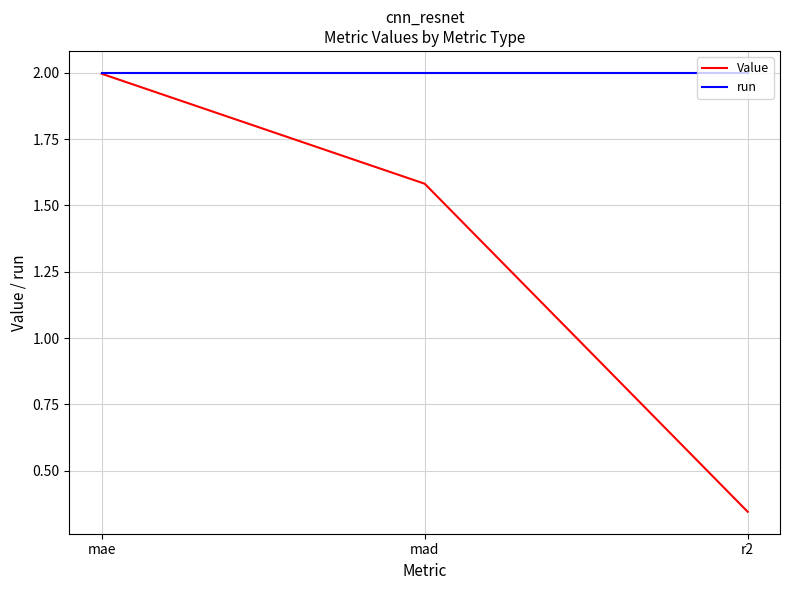

At how many categories does at least one series exceed 0?

3